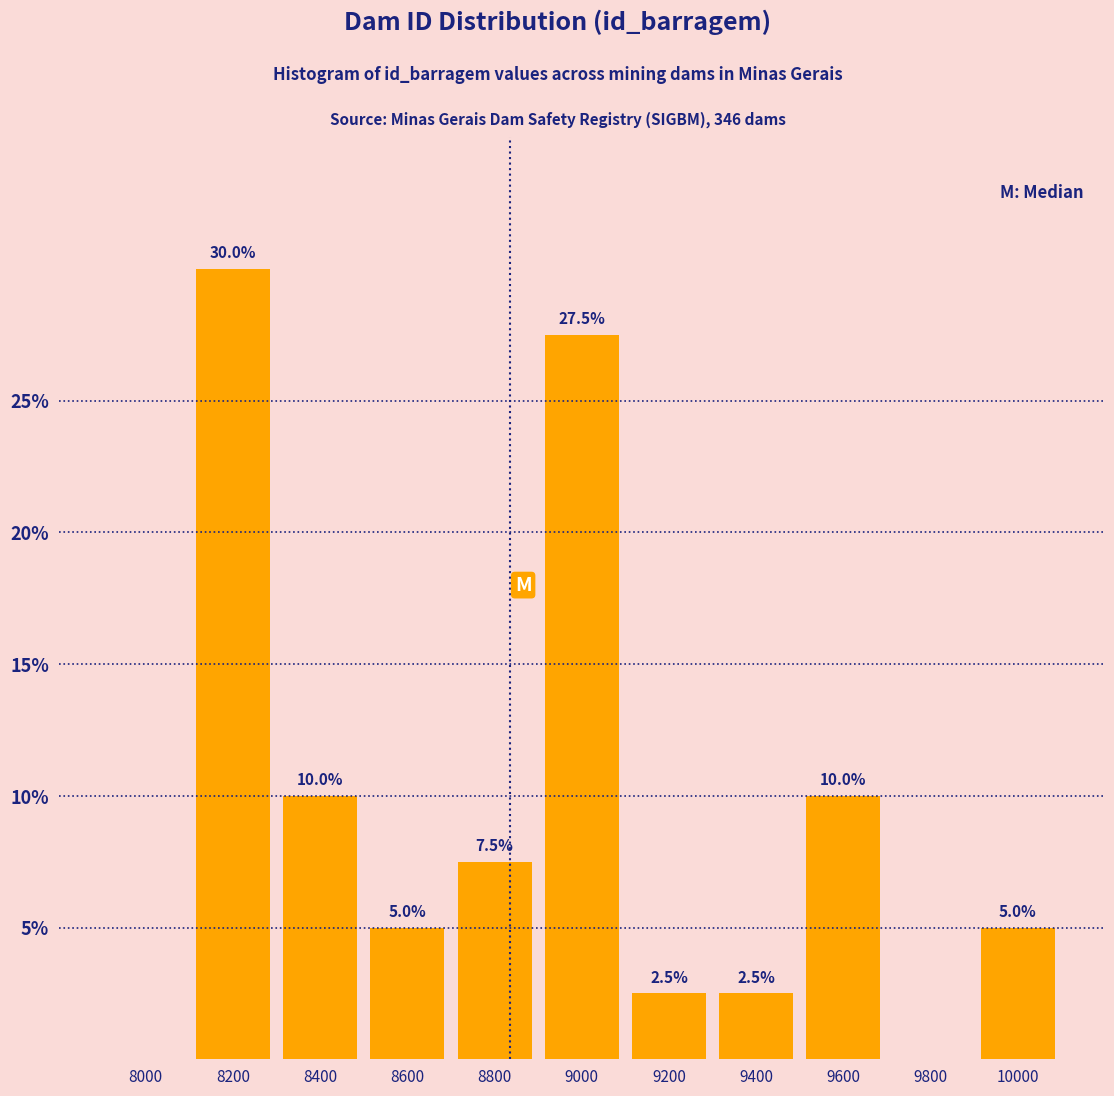

Reading right to left, extract all data points from this chart.

10000=5.0	9800=0.0	9600=10.0	9400=2.5	9200=2.5	9000=27.5	8800=7.5	8600=5.0	8400=10.0	8200=30.0	8000=0.0